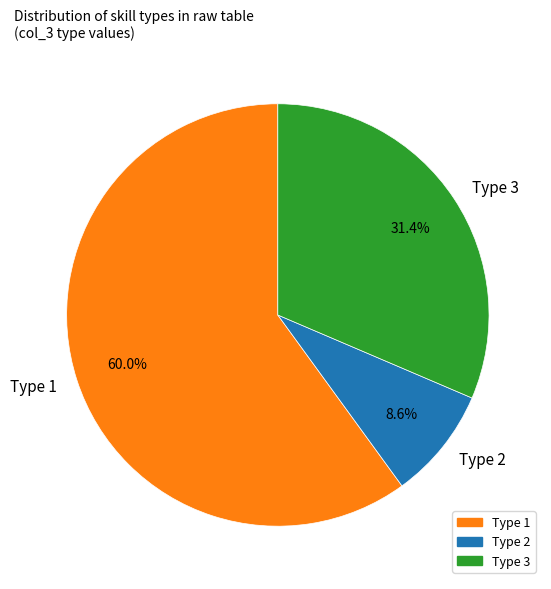

Combined, what portion of the pie is Type 1 and Type 2?

68.6%